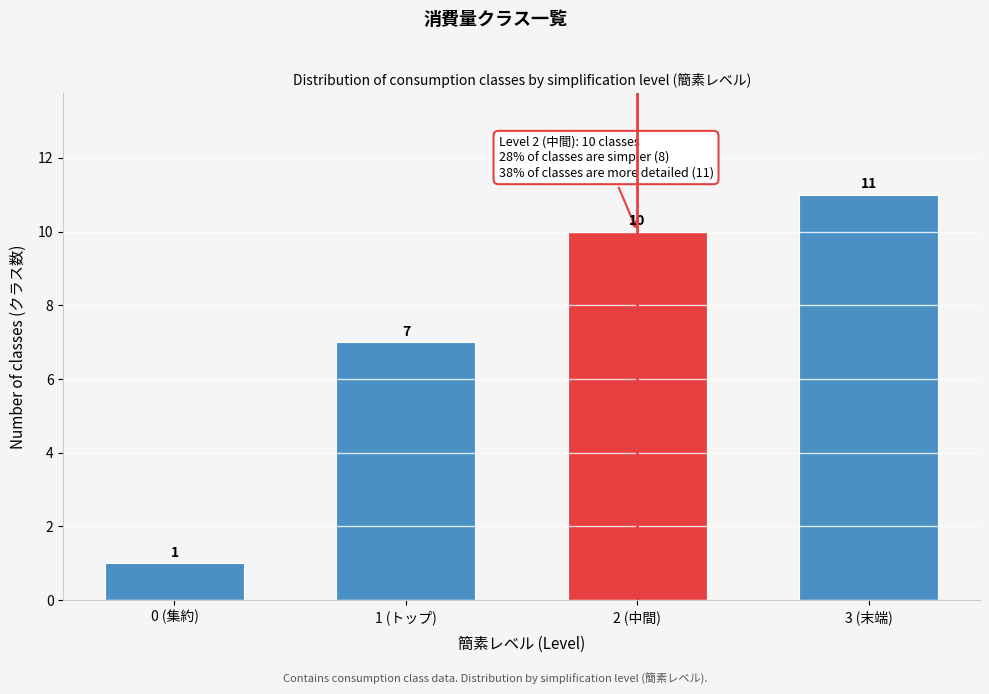

Reading right to left, extract all data points from this chart.

3 (末端)=11	2 (中間)=10	1 (トップ)=7	0 (集約)=1